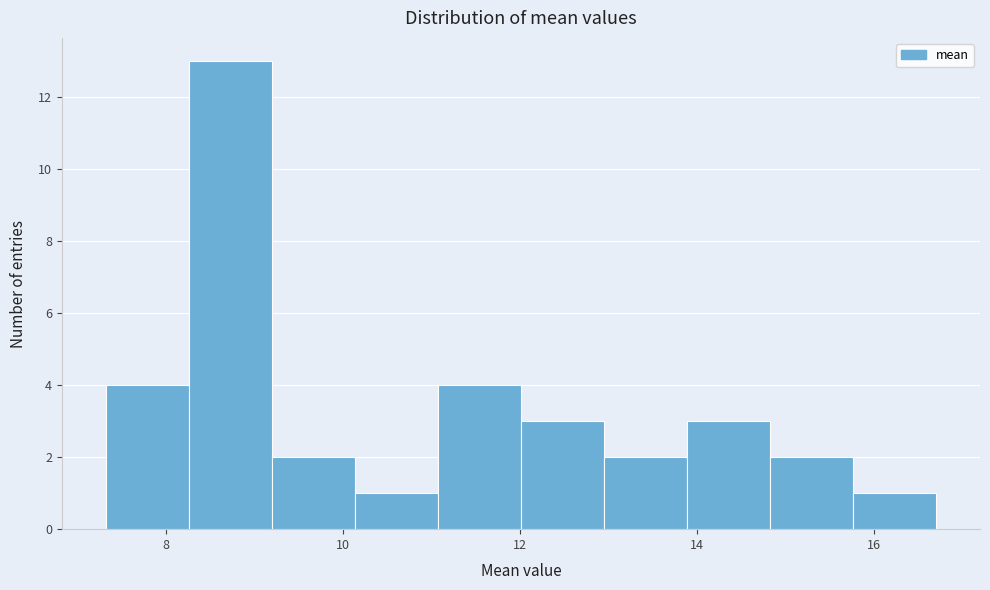

What is the height of the bar covering 12.0 to 13.0 on the x-axis? Neither the bar edges nor the heights are printed on the chart, so give them approximately, as read against the axes.

3